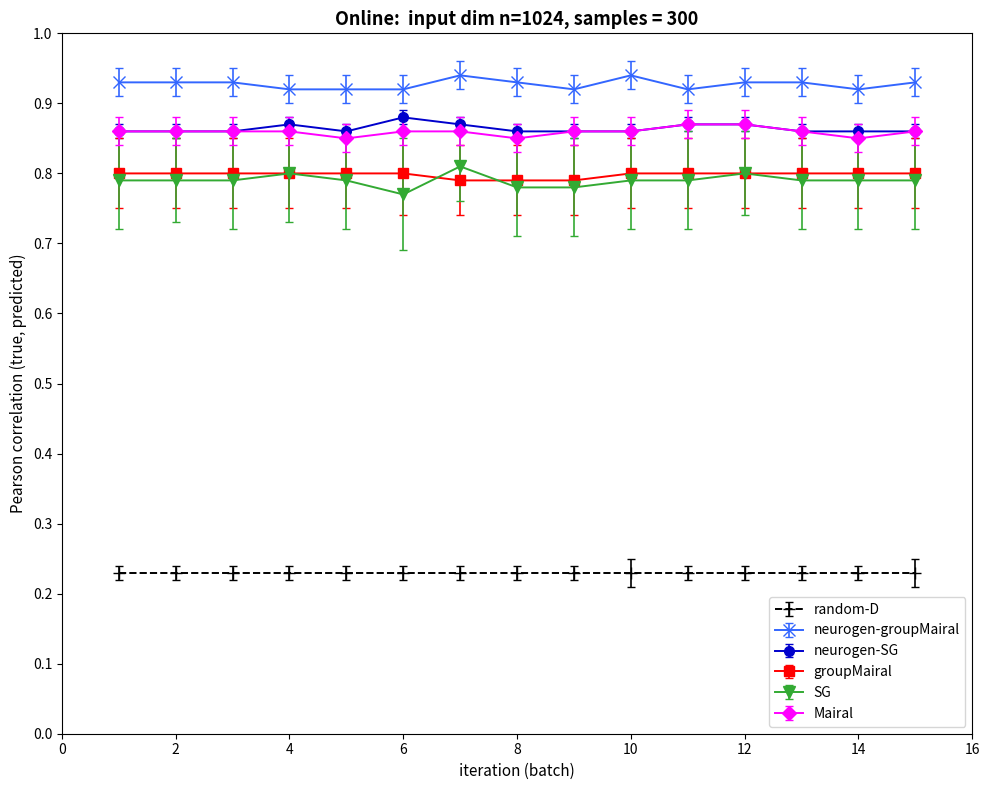

Count the neurogen-groupMairal values in the range 0 to 1.

15